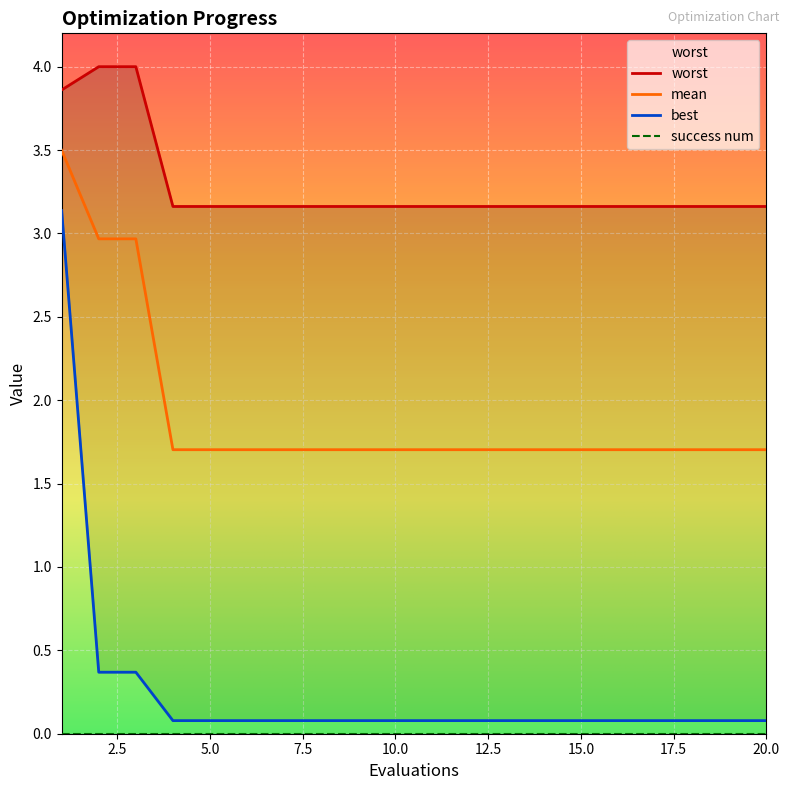

What is the smallest value displayed?

0.1